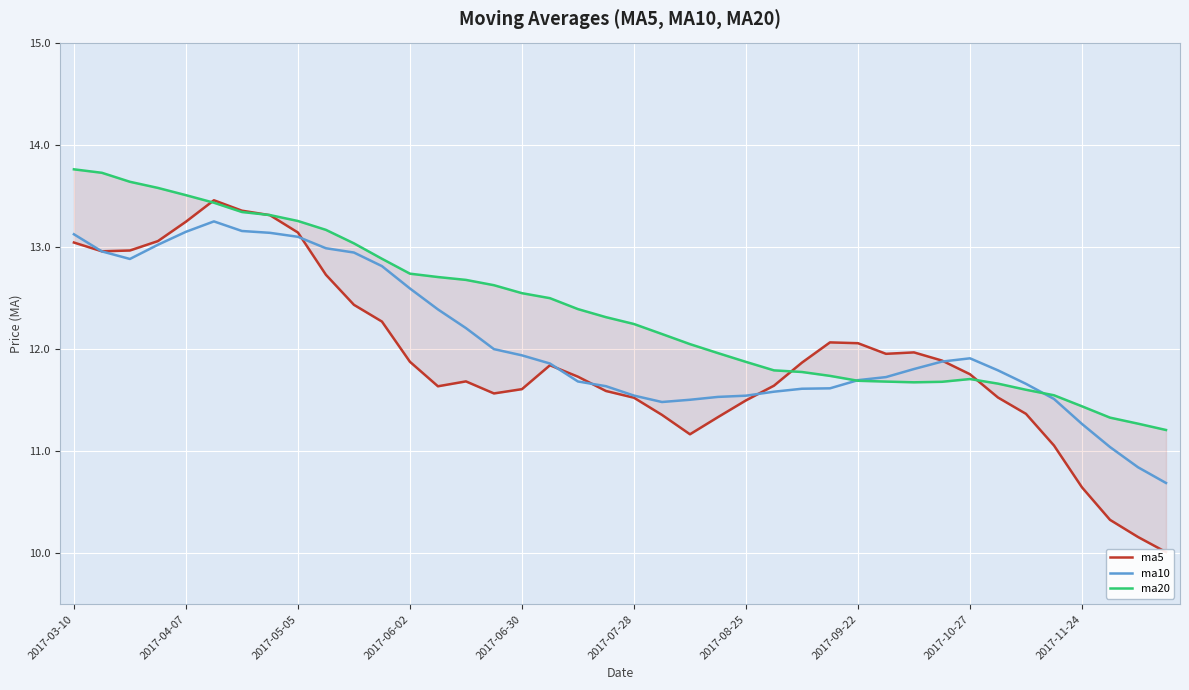

What is the lowest value of the ma10 series?

10.7